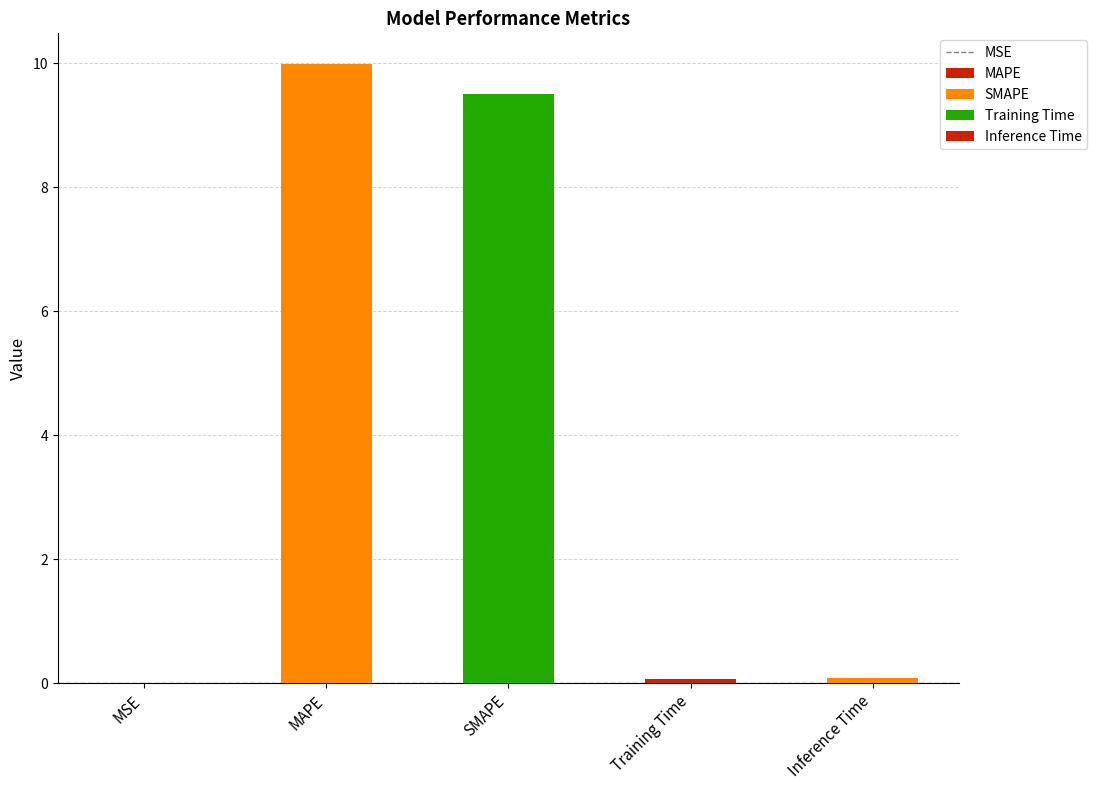

List the labels in order of value, smallest first.

MSE, Training Time, Inference Time, SMAPE, MAPE